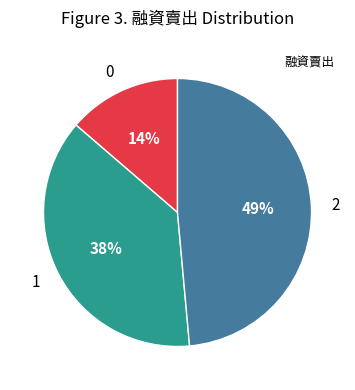

Which slice is the largest?

2